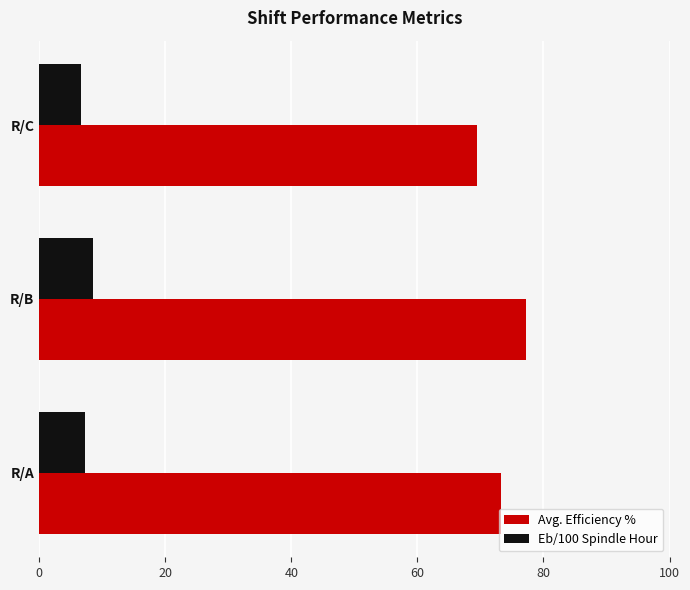

Which series has the largest total across all categories?

Avg. Efficiency %